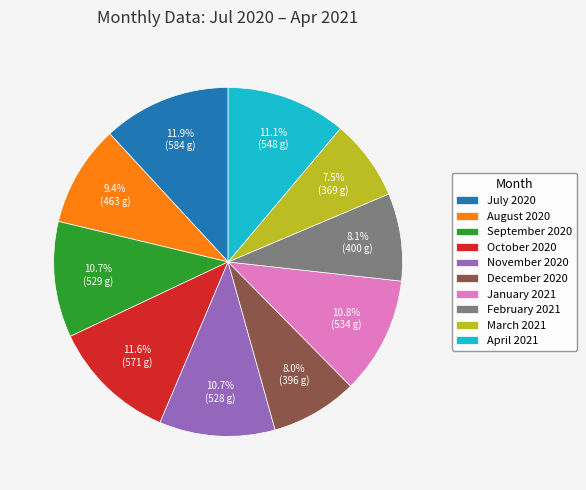

Which slice is the smallest?

March 2021